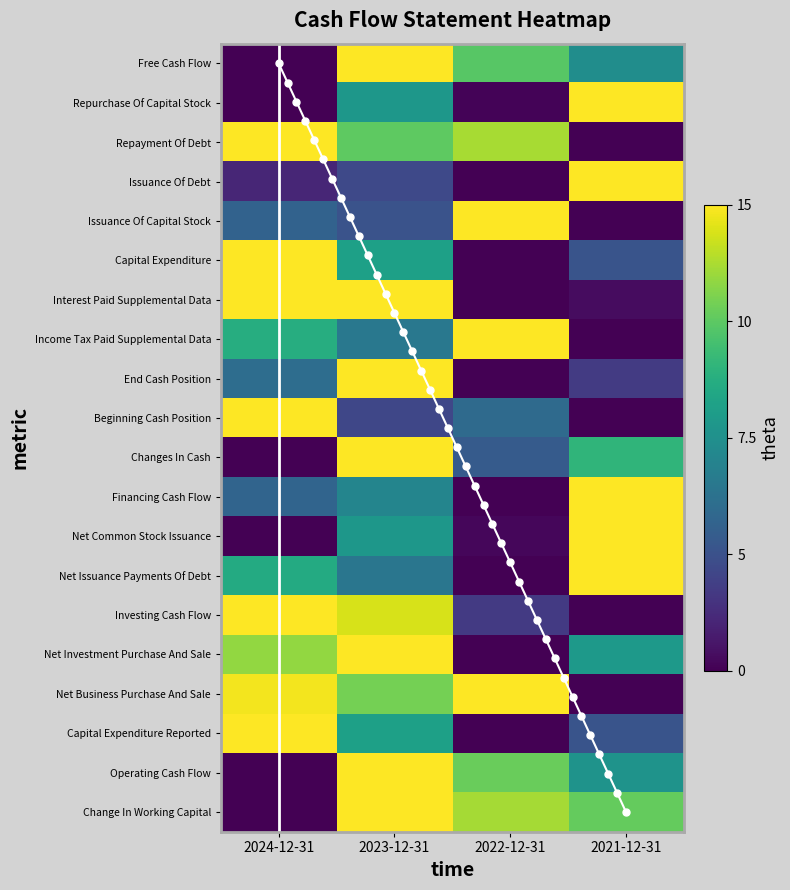

Reading left to right, list all the values displayed in this chart.

Free Cash Flow: 0.0	1.0	0.7	0.5
Repurchase Of Capital Stock: 0.0	0.5	0.0	1.0
Repayment Of Debt: 1.0	0.8	0.9	0.0
Issuance Of Debt: 0.1	0.2	0.0	1.0
Issuance Of Capital Stock: 0.3	0.3	1.0	0.0
Capital Expenditure: 1.0	0.6	0.0	0.3
Interest Paid Supplemental Data: 1.0	1.0	0.0	0.0
Income Tax Paid Supplemental Data: 0.6	0.4	1.0	0.0
End Cash Position: 0.4	1.0	0.0	0.2
Beginning Cash Position: 1.0	0.2	0.3	0.0
Changes In Cash: 0.0	1.0	0.3	0.7
Financing Cash Flow: 0.3	0.5	0.0	1.0
Net Common Stock Issuance: 0.0	0.5	0.0	1.0
Net Issuance Payments Of Debt: 0.6	0.4	0.0	1.0
Investing Cash Flow: 1.0	0.9	0.2	0.0
Net Investment Purchase And Sale: 0.8	1.0	0.0	0.5
Net Business Purchase And Sale: 1.0	0.8	1.0	0.0
Capital Expenditure Reported: 1.0	0.6	0.0	0.3
Operating Cash Flow: 0.0	1.0	0.8	0.5
Change In Working Capital: 0.0	1.0	0.9	0.8